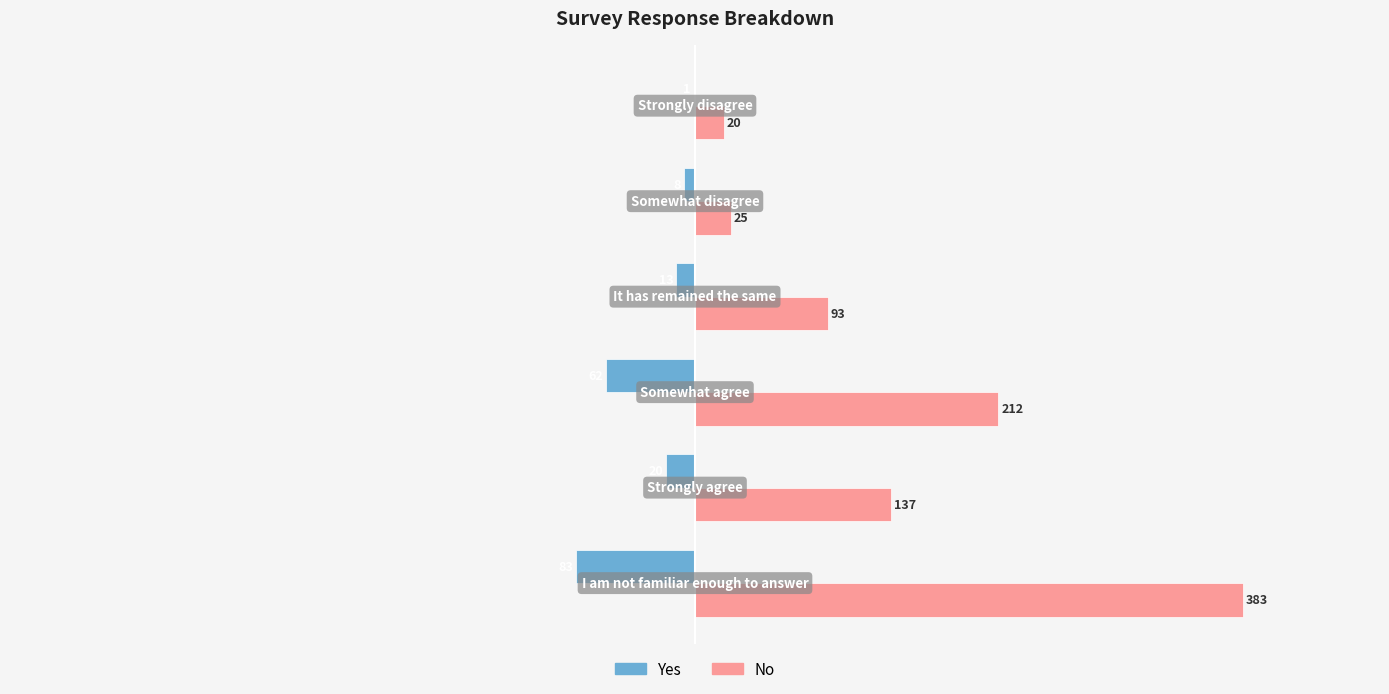

What is the sum of all No values?

870